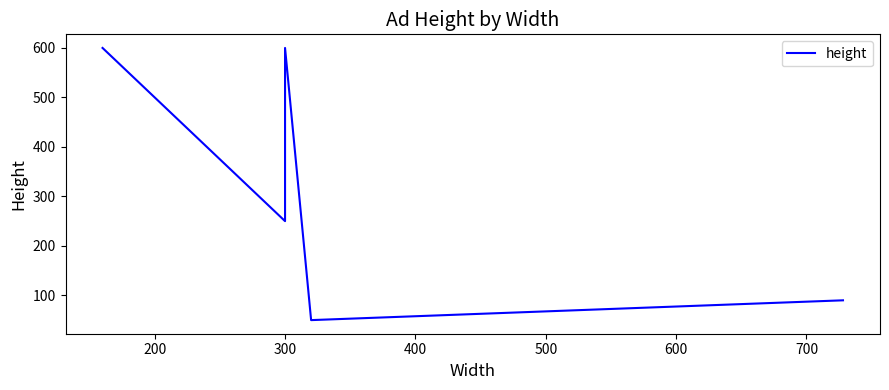

Reading left to right, what are all the values shown in this chart?

600	250	600	50	90